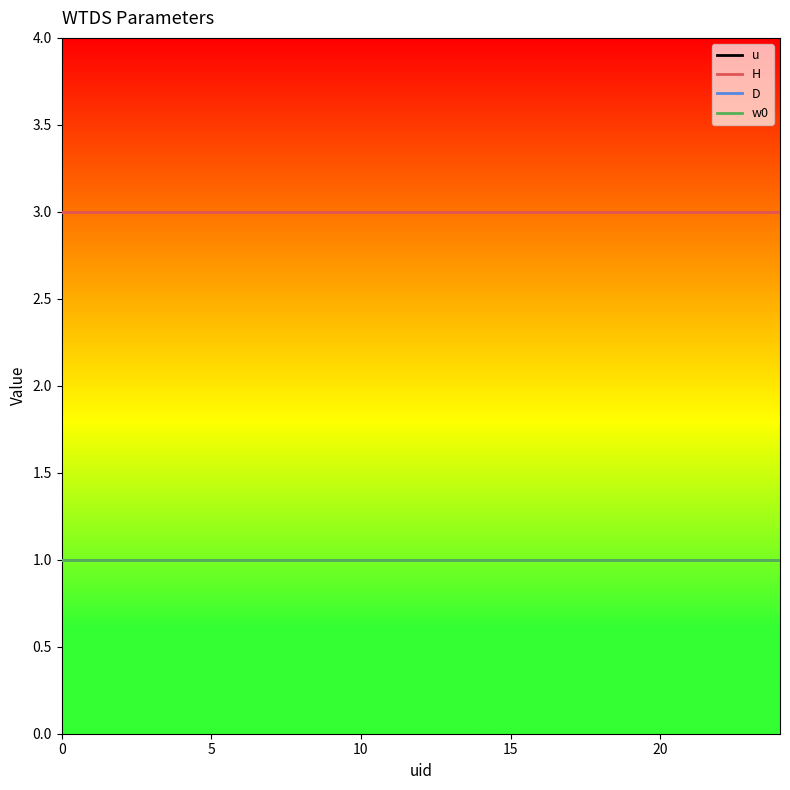

Which series has the largest total across all categories?

H